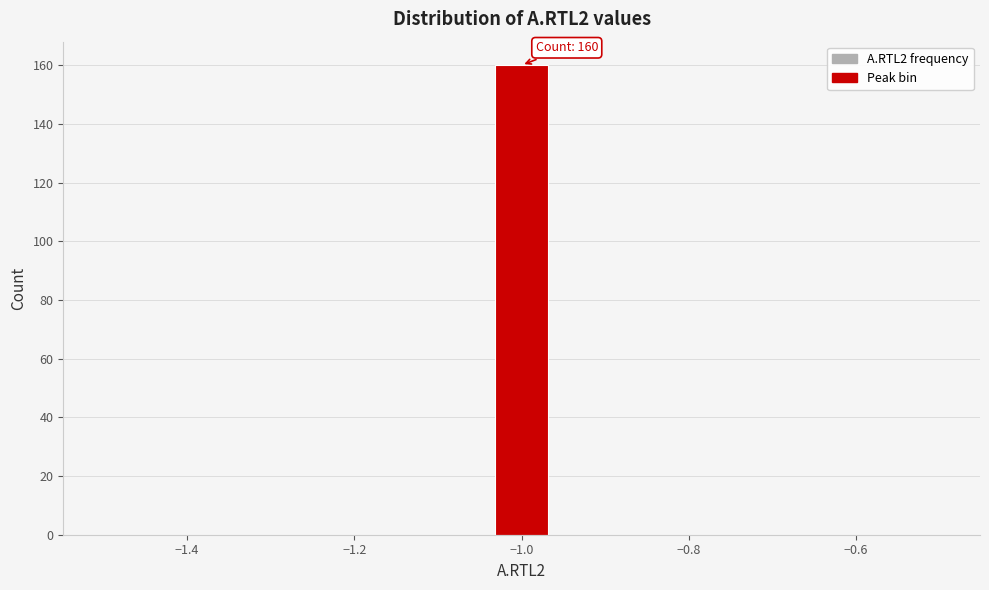

Read against the x-axis, roughly where is the centre of the tallest bar?

-1.00